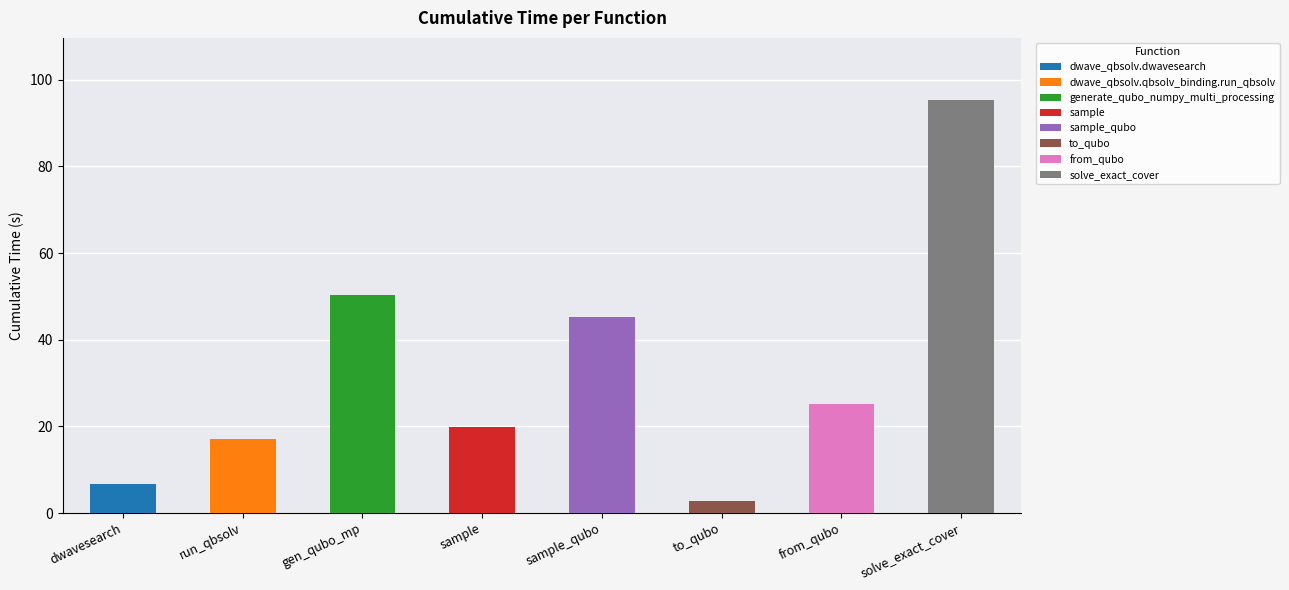

At which category does the chart reach its peak across all series?

solve_exact_cover